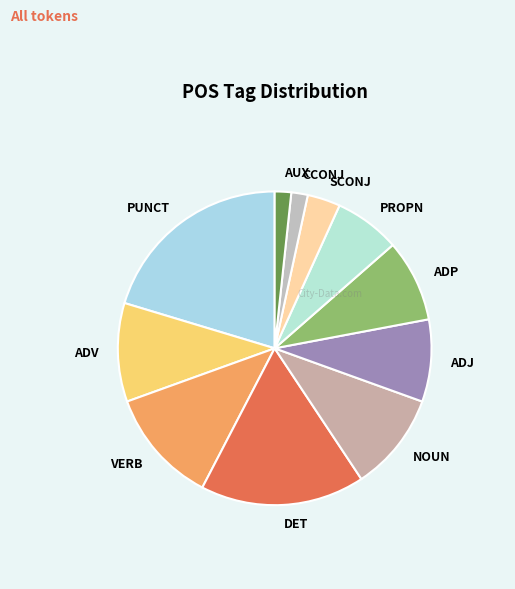

True or false: ADP accounts for 1% of the total.

False